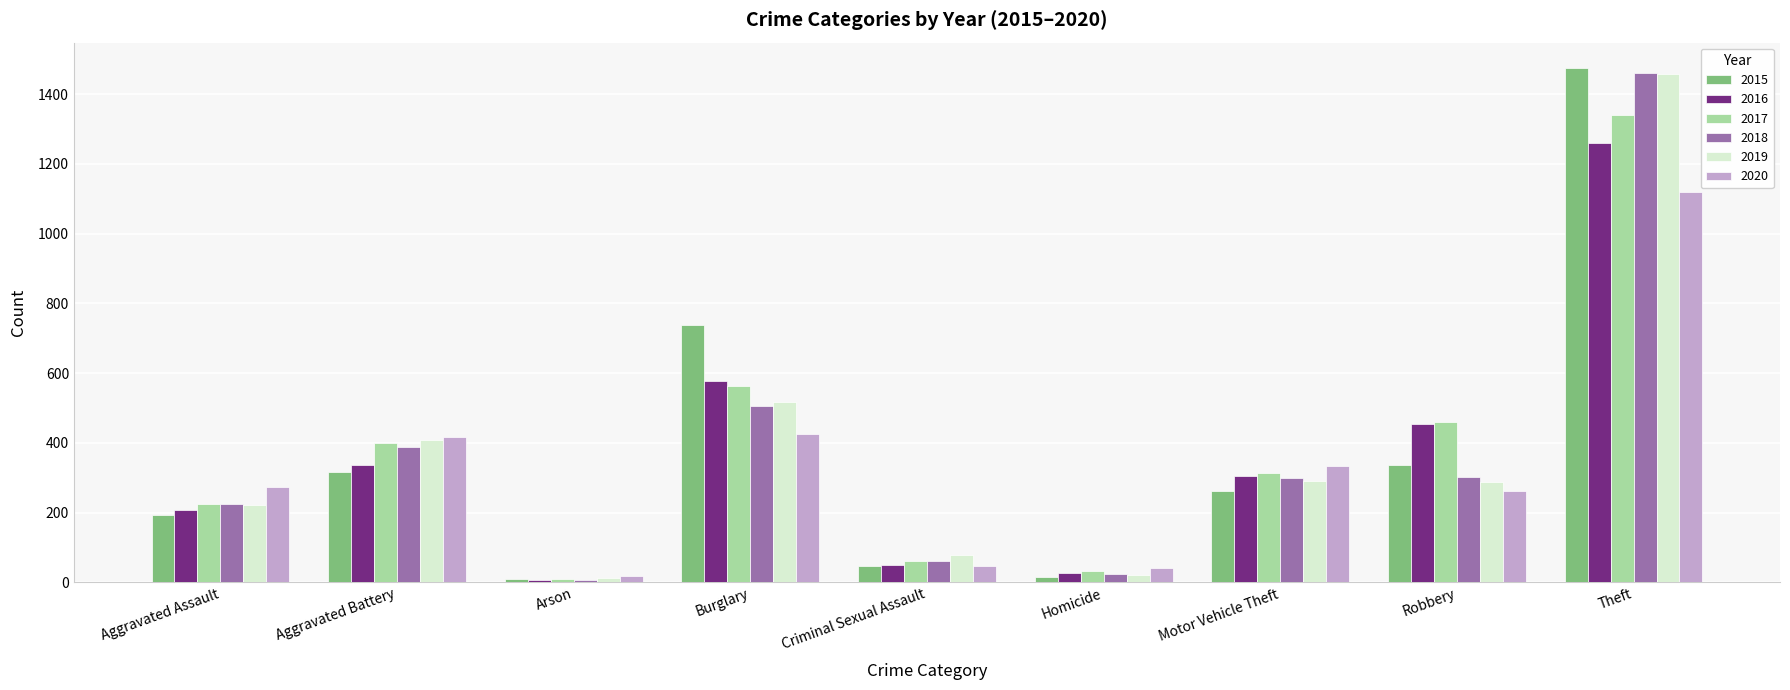

What is the difference between the 2017 values at Robbery and Aggravated Battery?

60